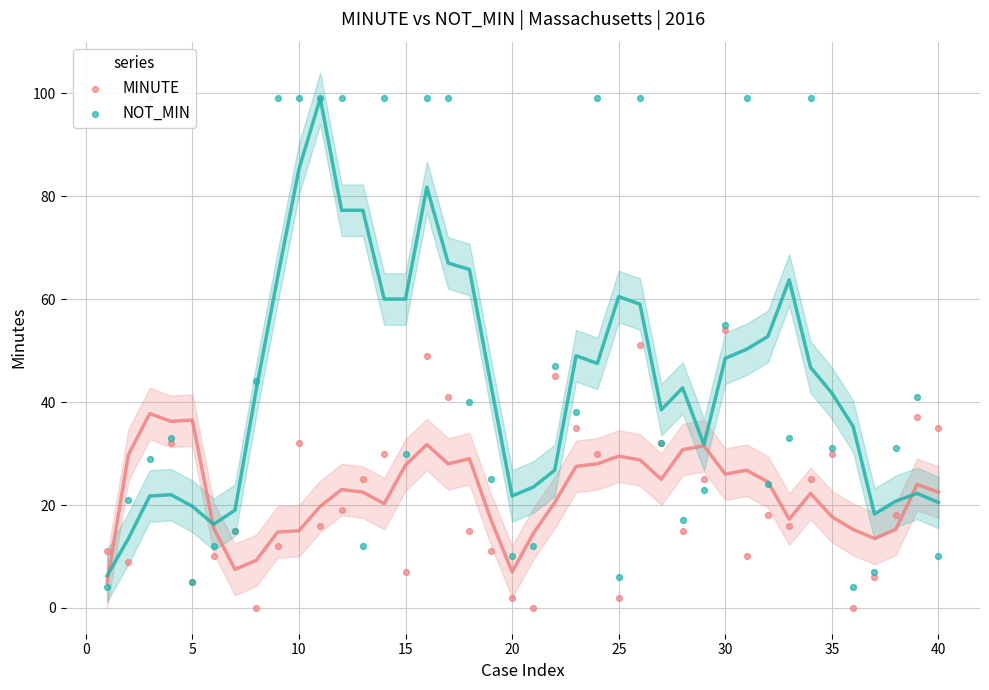

Is the value of NOT_MIN at 37 greater than the value of MINUTE at 12?

Yes